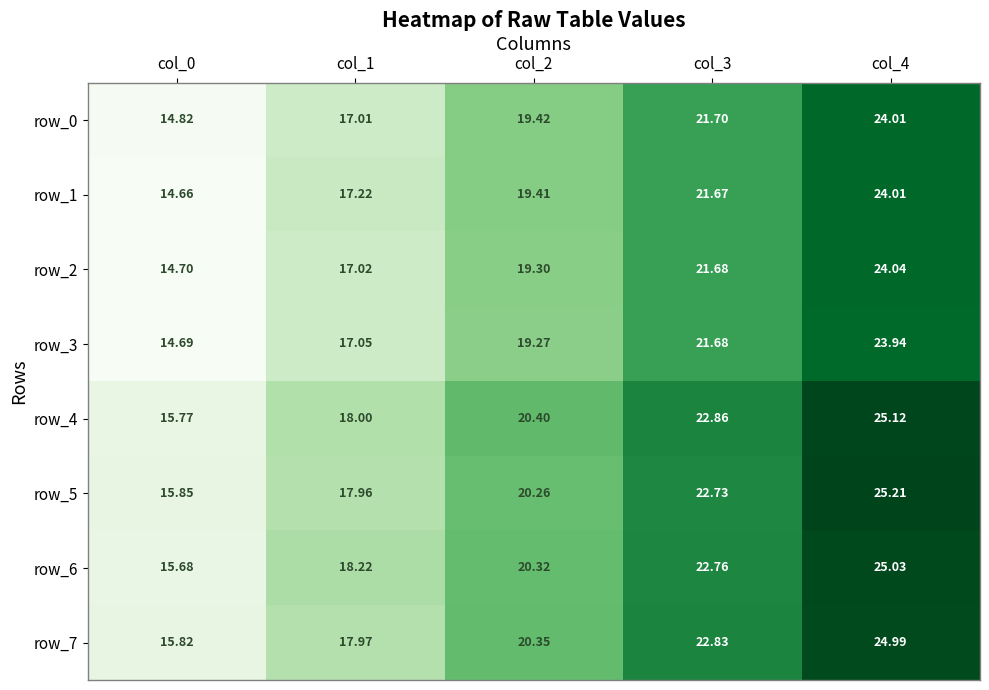

What is the total value across all series at col_3?

177.9